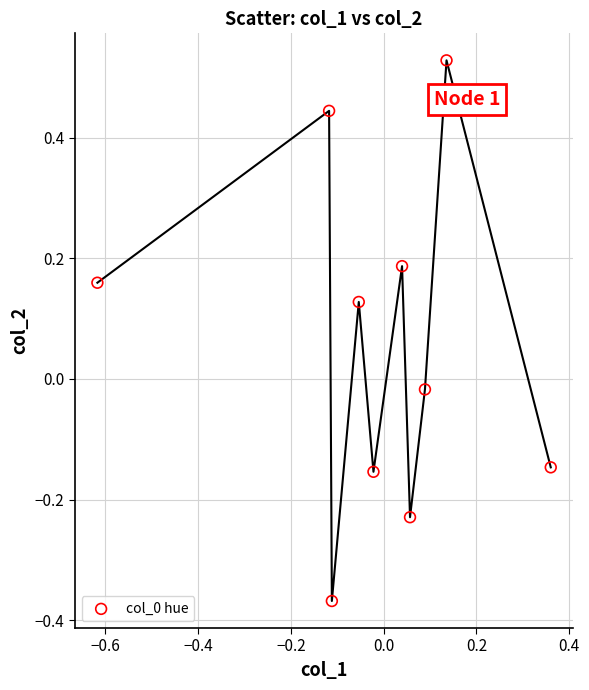

What is the range of X values (max minus min)?

1.0